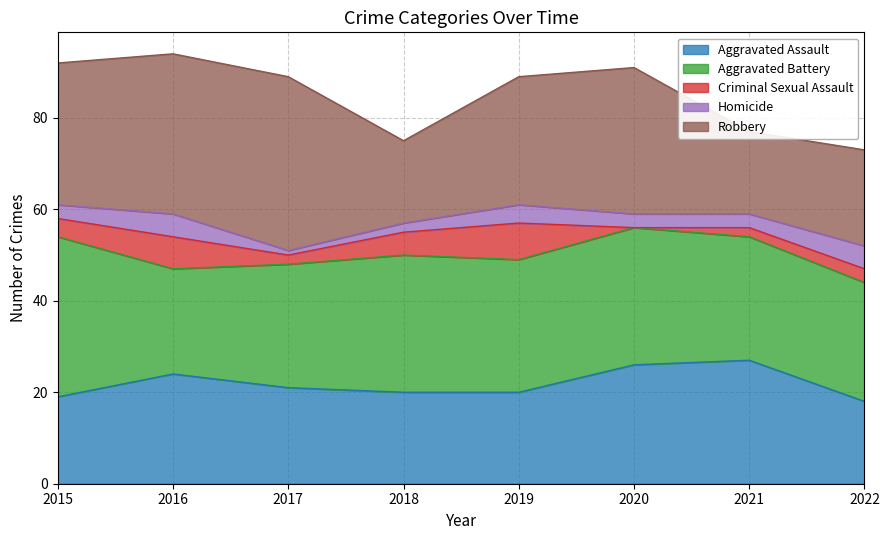

Reading left to right, extract all data points from this chart.

Aggravated Assault: 2015=19	2016=24	2017=21	2018=20	2019=20	2020=26	2021=27	2022=18
Aggravated Battery: 2015=35	2016=23	2017=27	2018=30	2019=29	2020=30	2021=27	2022=26
Criminal Sexual Assault: 2015=4	2016=7	2017=2	2018=5	2019=8	2020=0	2021=2	2022=3
Homicide: 2015=3	2016=5	2017=1	2018=2	2019=4	2020=3	2021=3	2022=5
Robbery: 2015=31	2016=35	2017=38	2018=18	2019=28	2020=32	2021=18	2022=21